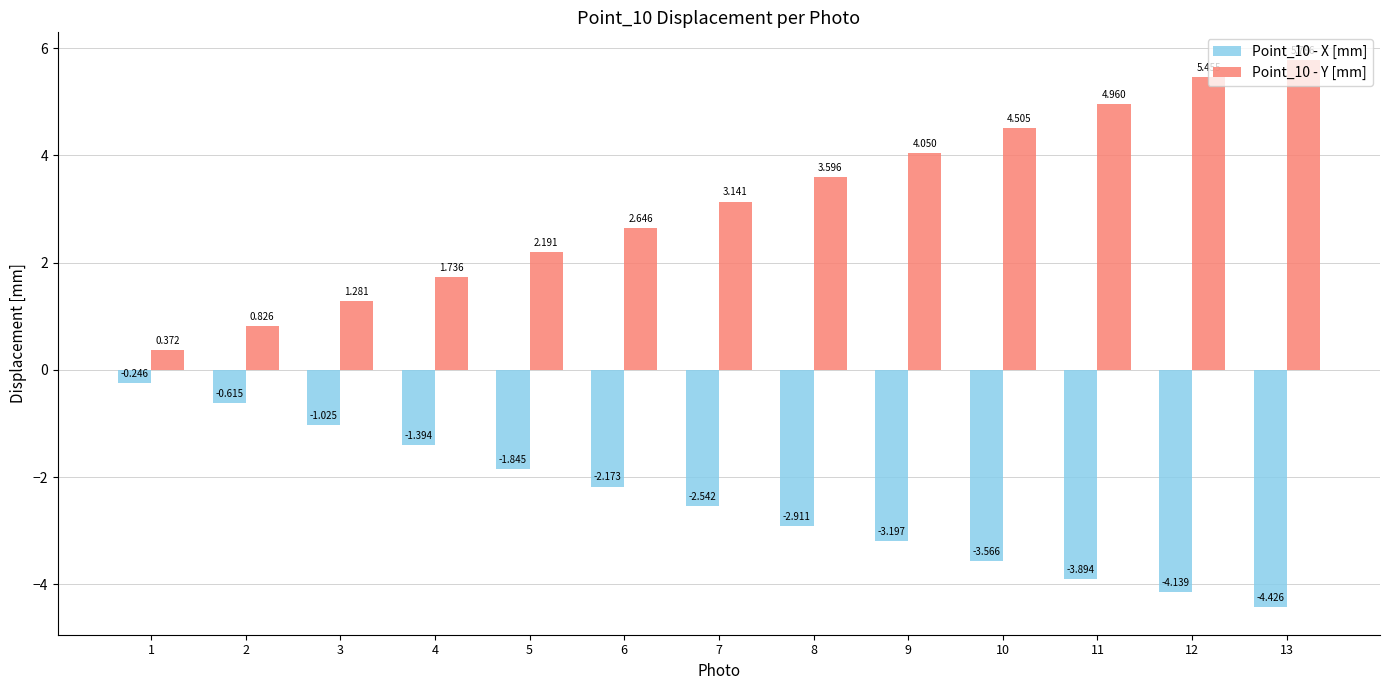

At which category is the sum across all series the highest?

13